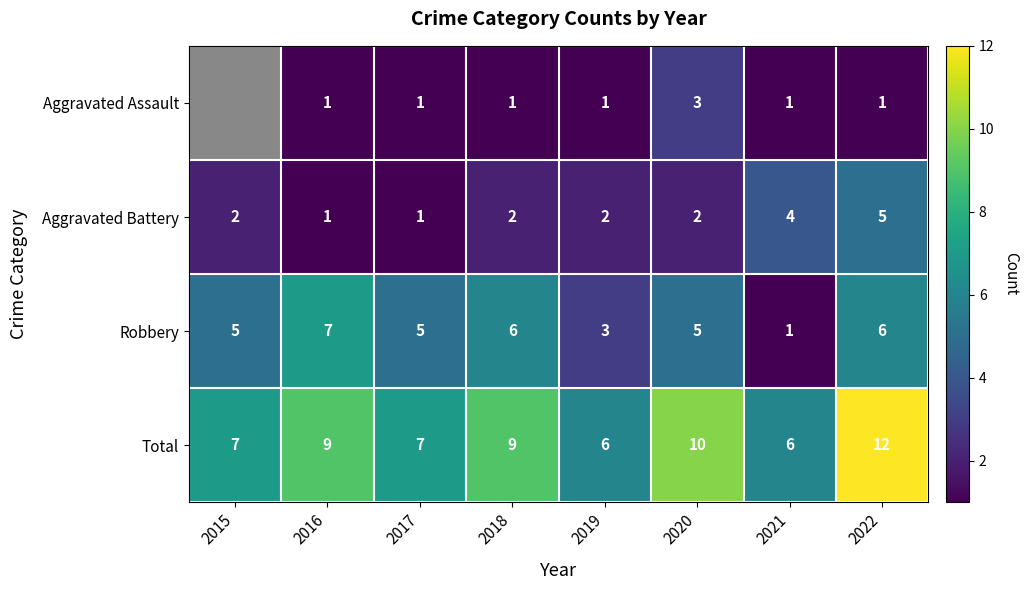

Is the value of Total at 2020 greater than the value of Aggravated Assault at 2017?

Yes